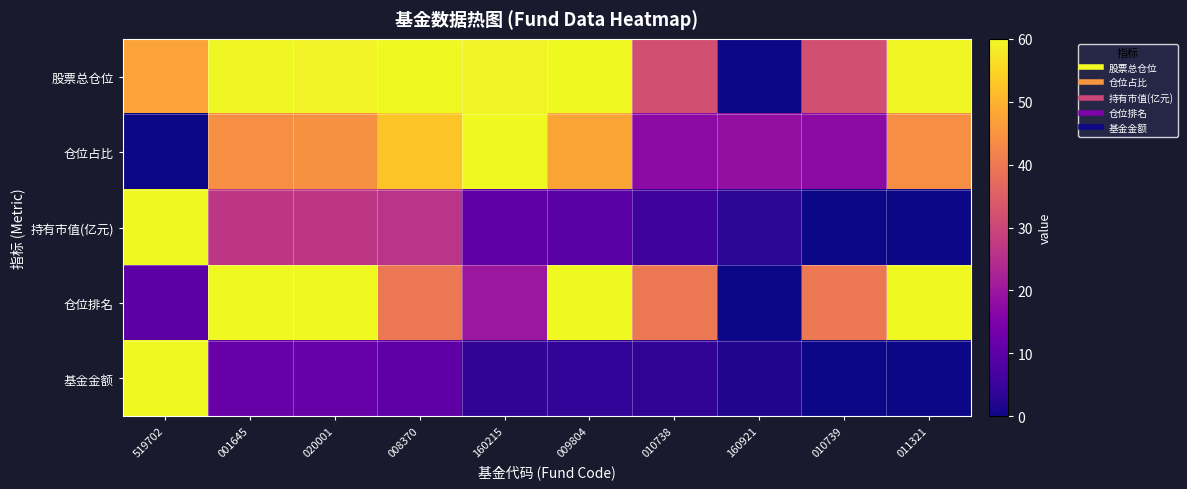

Rank the series at 008370 from highest to lowest value.

股票总仓位, 仓位占比, 仓位排名, 持有市值(亿元), 基金金额